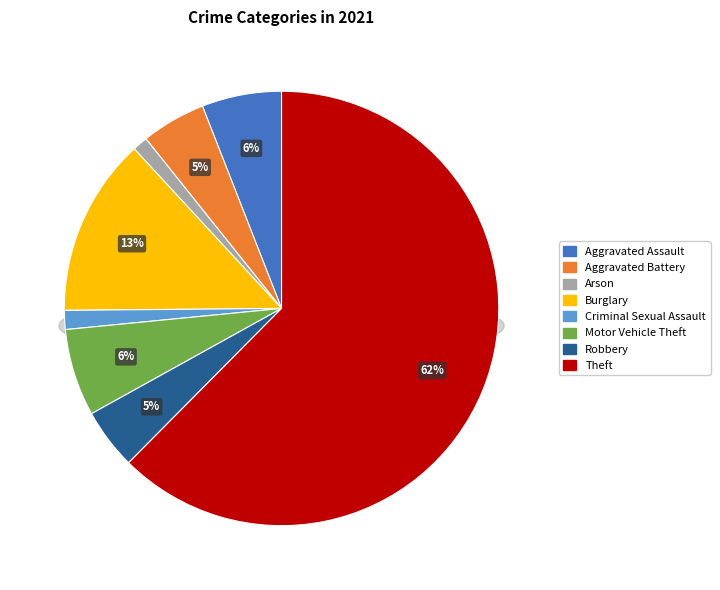

True or false: Motor Vehicle Theft accounts for 6% of the total.

True